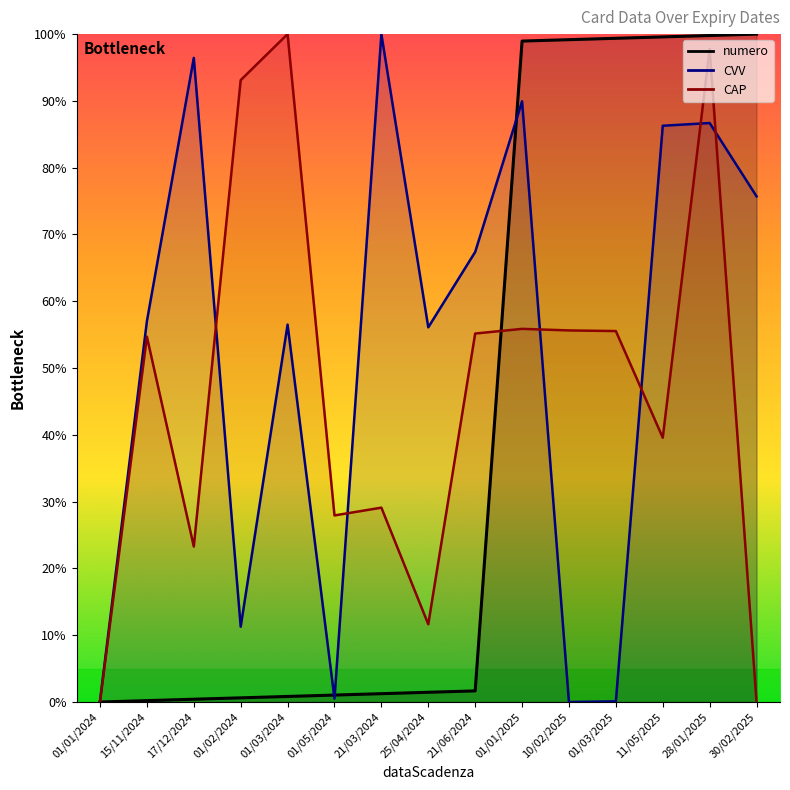

The value of numero at 17/12/2024 is 0.4. True or false?

True